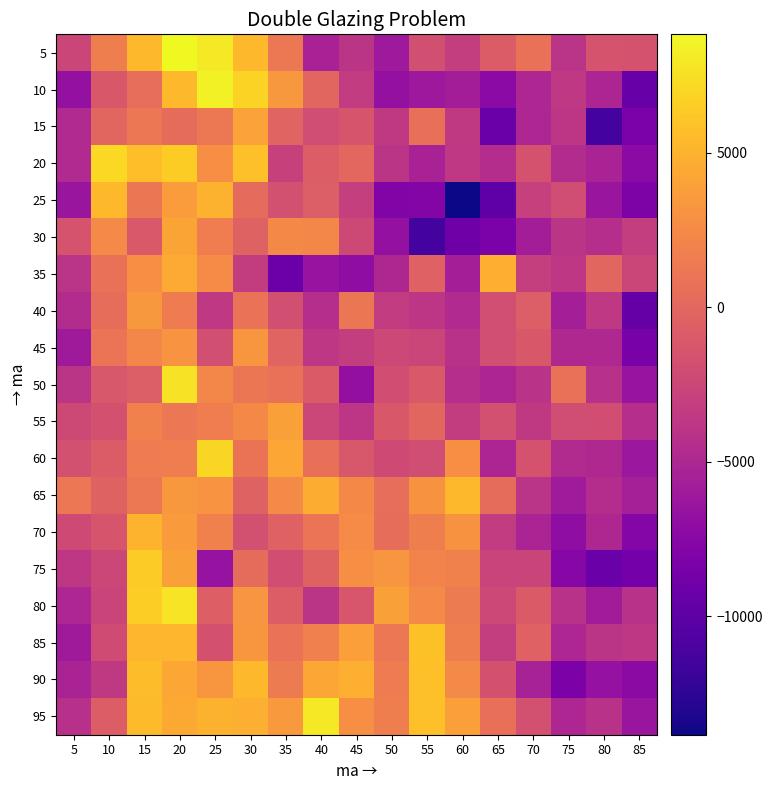

List the series in order of their peak value, highest first.

5, 10, 95, 80, 50, 20, 60, 75, 85, 90, 65, 25, 70, 35, 30, 15, 55, 40, 45